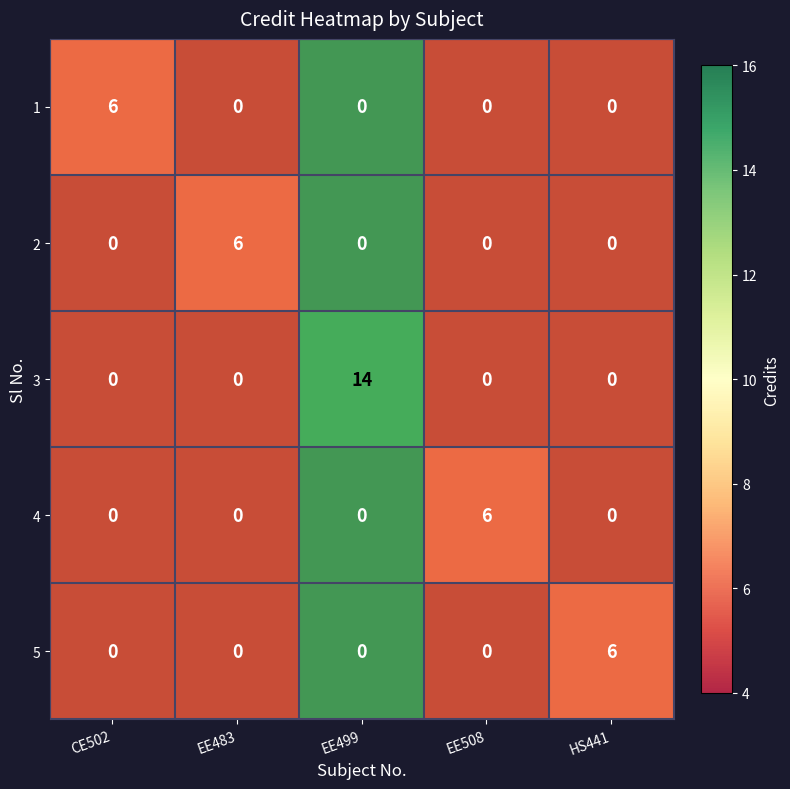

What is the total value across all series at EE499?

70